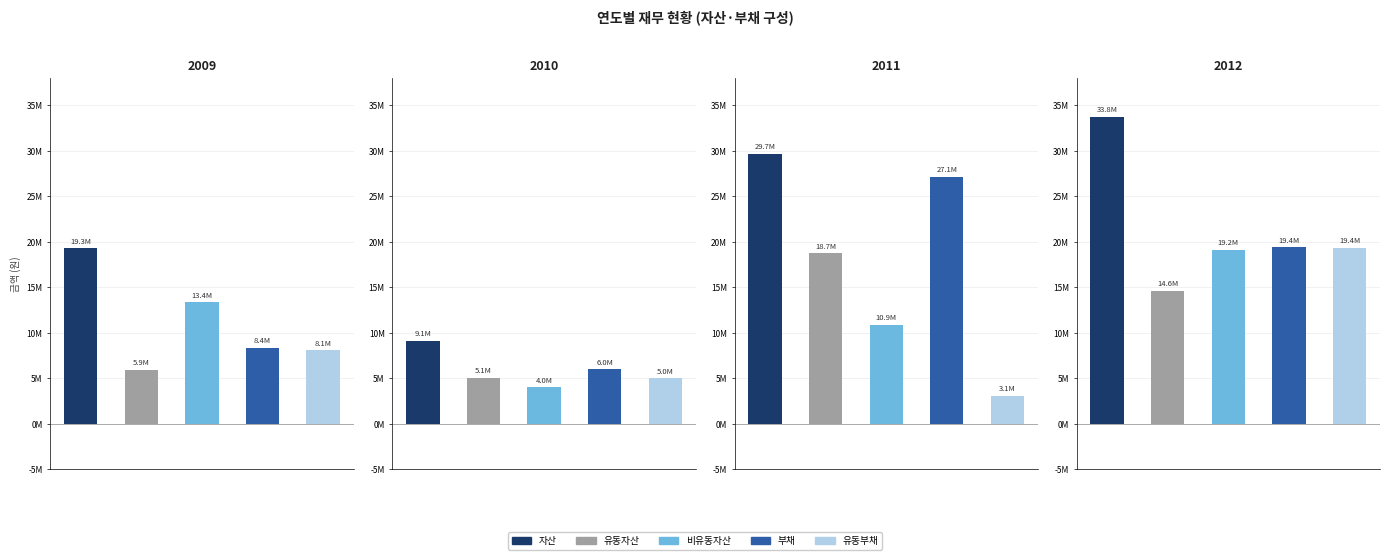

Reading right to left, what are all the values shown in this chart?

자산: 2012=33757770	2011=29656438	2010=9115960	2009=19275894
유동자산: 2012=14601386	2011=18748392	2010=5074963	2009=5923662
비유동자산: 2012=19156384	2011=10908046	2010=4040997	2009=13352233
부채: 2012=19419182	2011=27136531	2010=5996768	2009=8350891
유동부채: 2012=19379983	2011=3092927	2010=5001006	2009=8089708